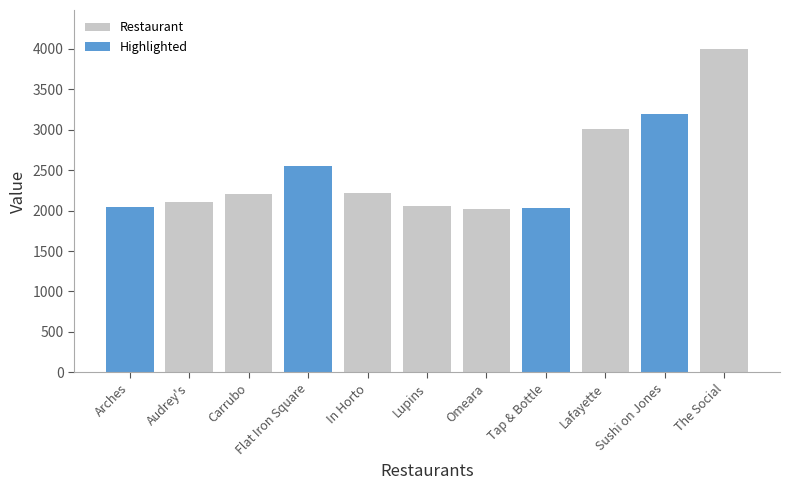

Is it true that the value at Arches is 2041?

True